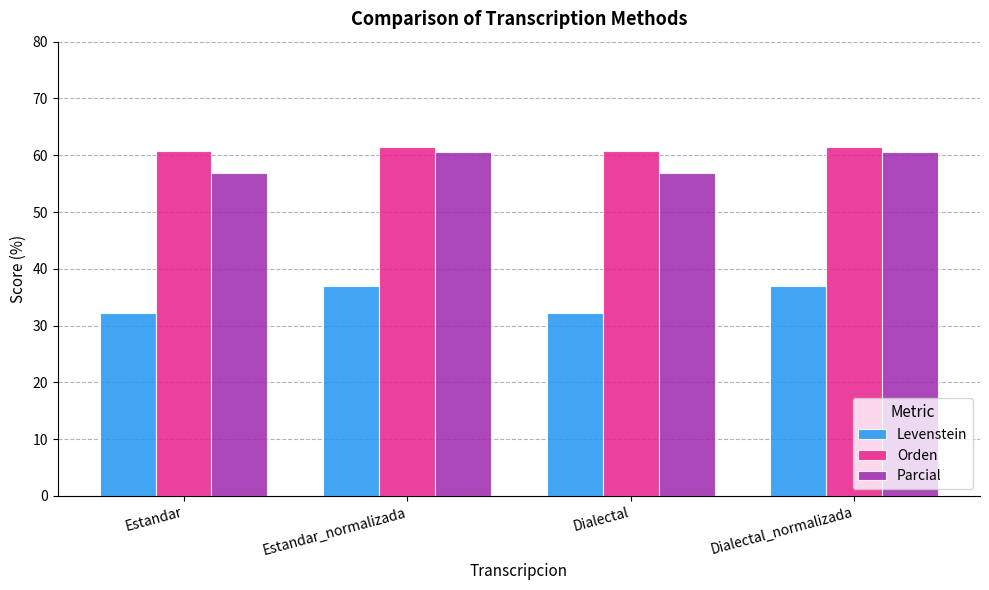

What is the spread (max minus min) of values at Dialectal?

28.6